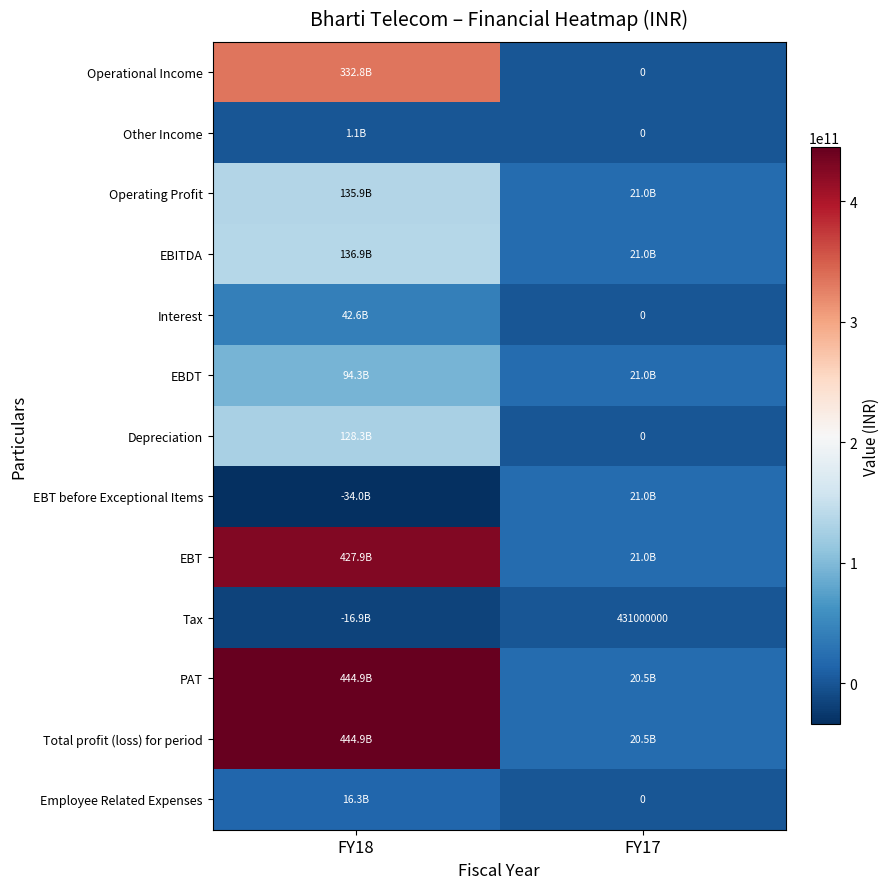

Where is Operating Profit nearest to the value 78426000000?

FY18